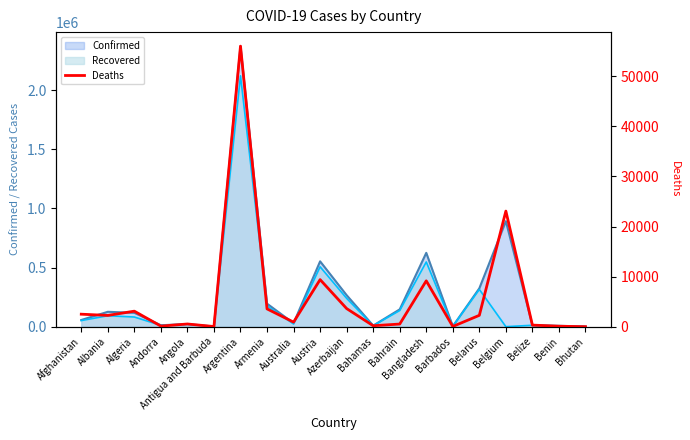

Reading left to right, list all the values displayed in this chart.

Afghanistan=2495	Albania=2247	Algeria=3099	Andorra=116	Angola=538	Antigua and Barbuda=28	Argentina=56023	Armenia=3552	Australia=909	Austria=9397	Azerbaijan=3617	Bahamas=188	Bahrain=527	Bangladesh=9155	Barbados=42	Belarus=2267	Belgium=23083	Belize=317	Benin=93	Bhutan=1